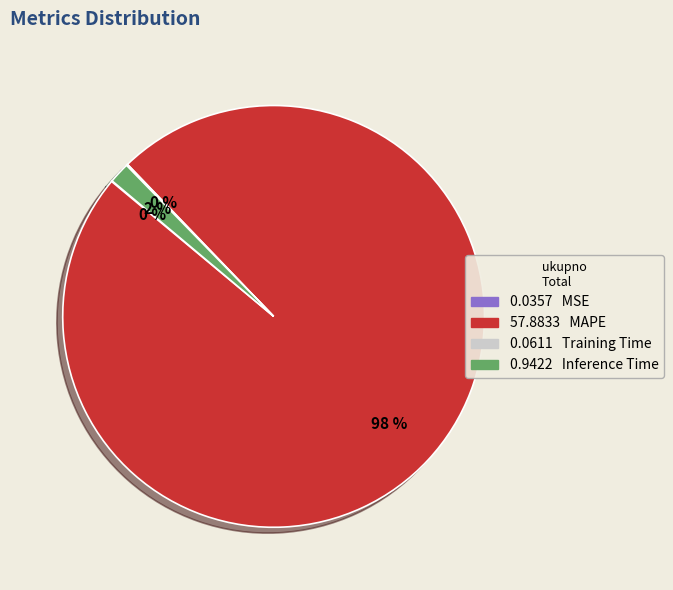

Does any single category account for the majority?

Yes